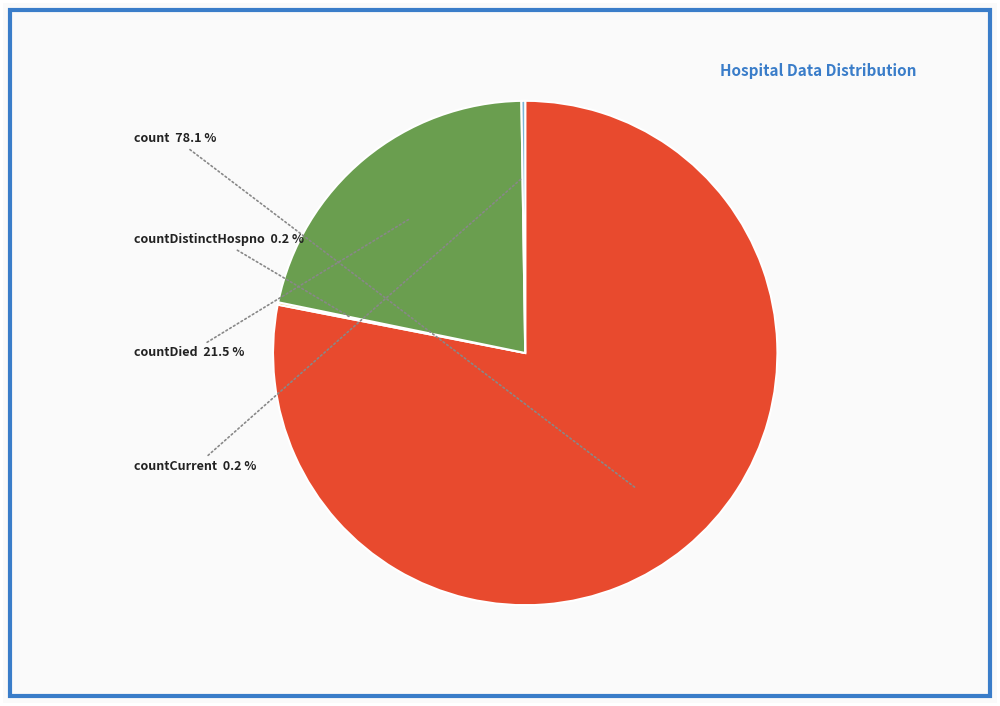

Combined, do countDied and count account for over 50%?

Yes